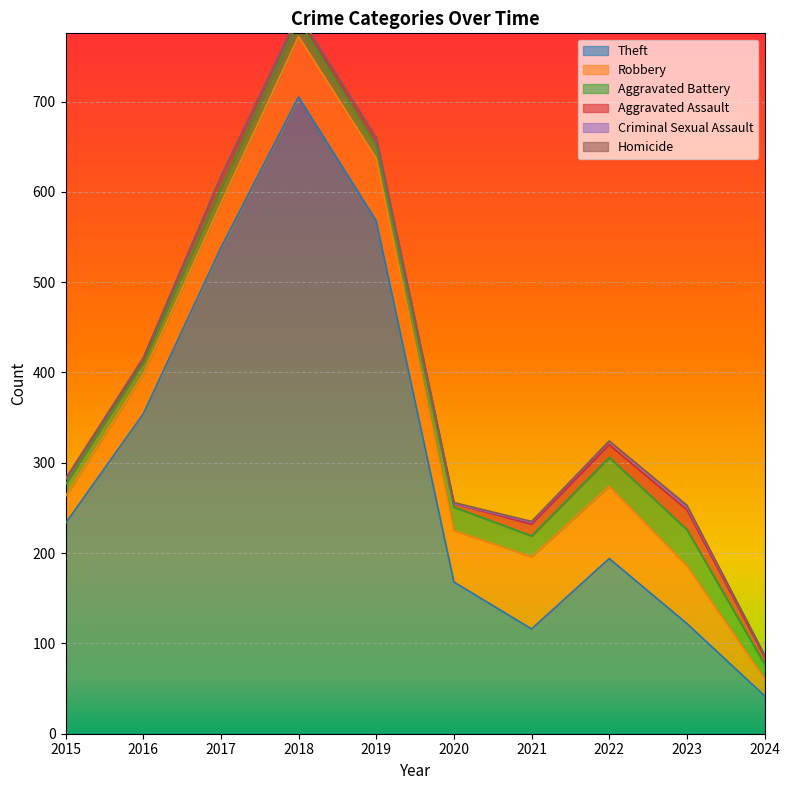

How many positive values does the Criminal Sexual Assault series have?

8